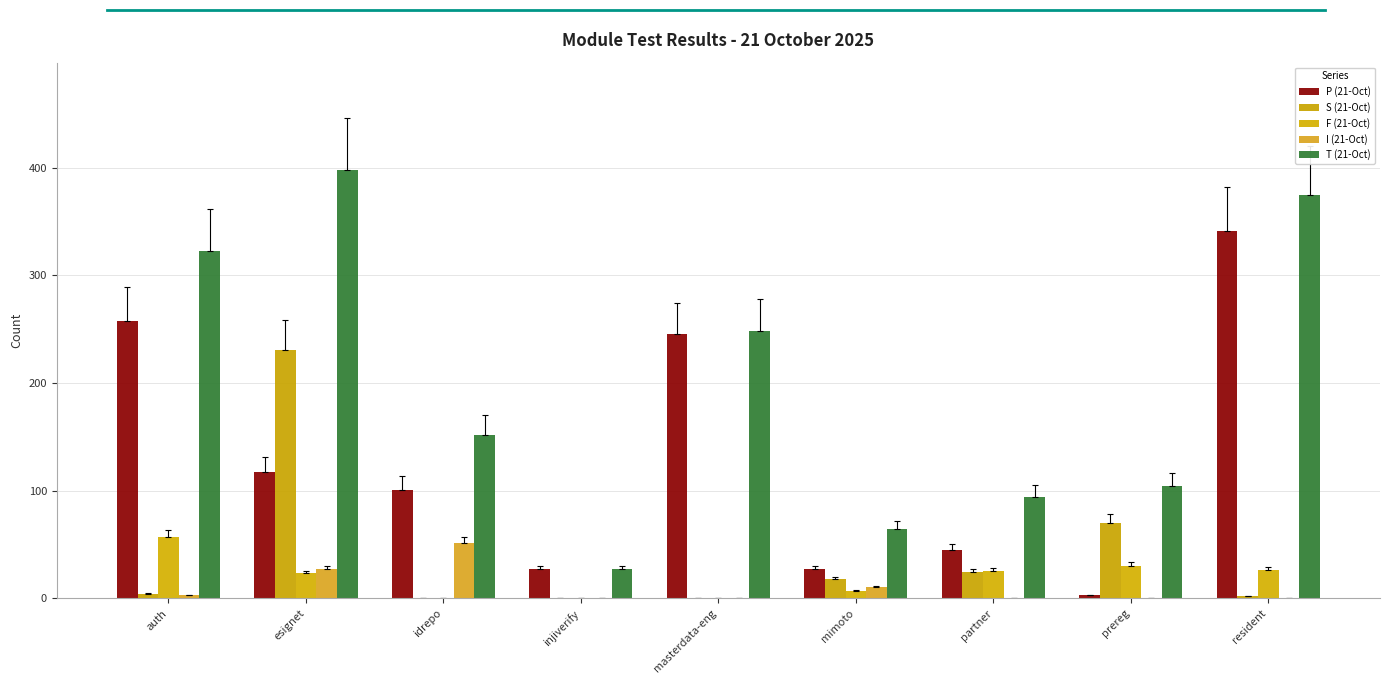

What are all the series names shown in the legend?

P (21-Oct), S (21-Oct), F (21-Oct), I (21-Oct), T (21-Oct)